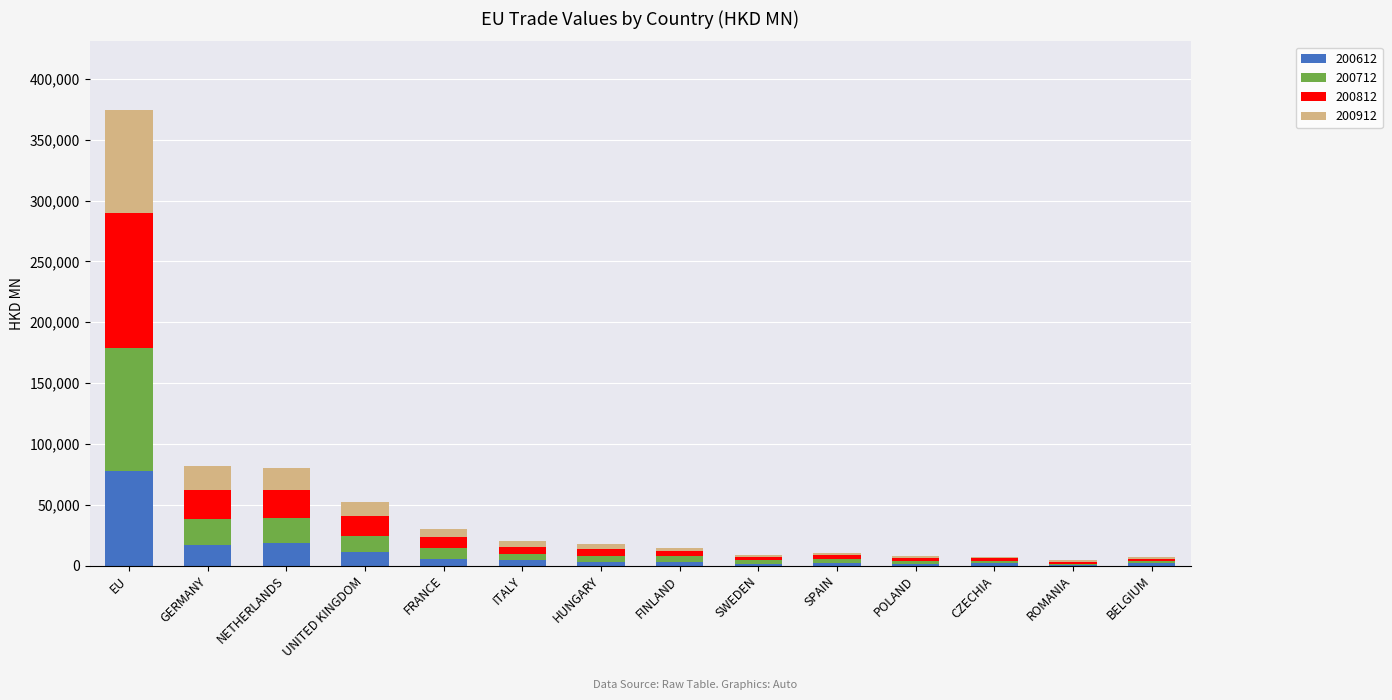

What are all the series names shown in the legend?

200612, 200712, 200812, 200912